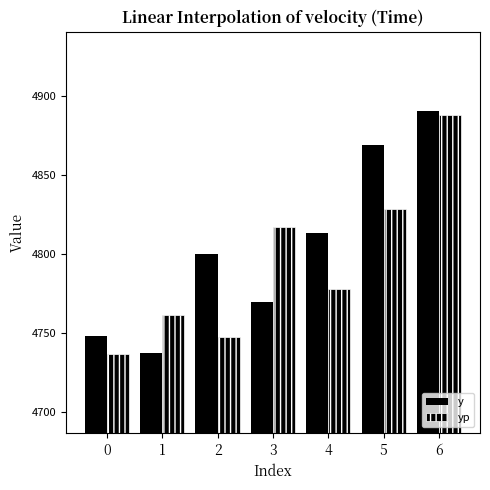

At which category is the sum across all series the highest?

6